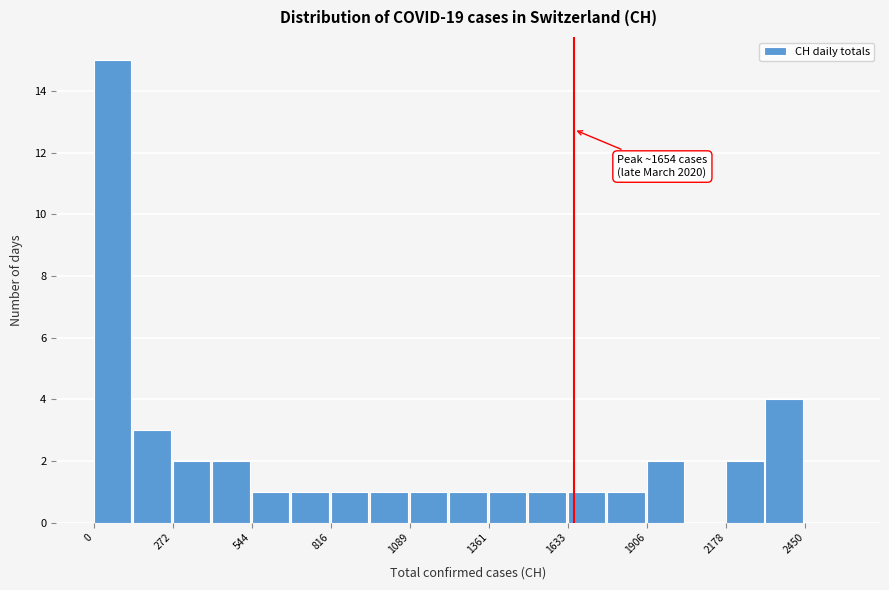

Read against the x-axis, roughly where is the centre of the tallest bar?

50